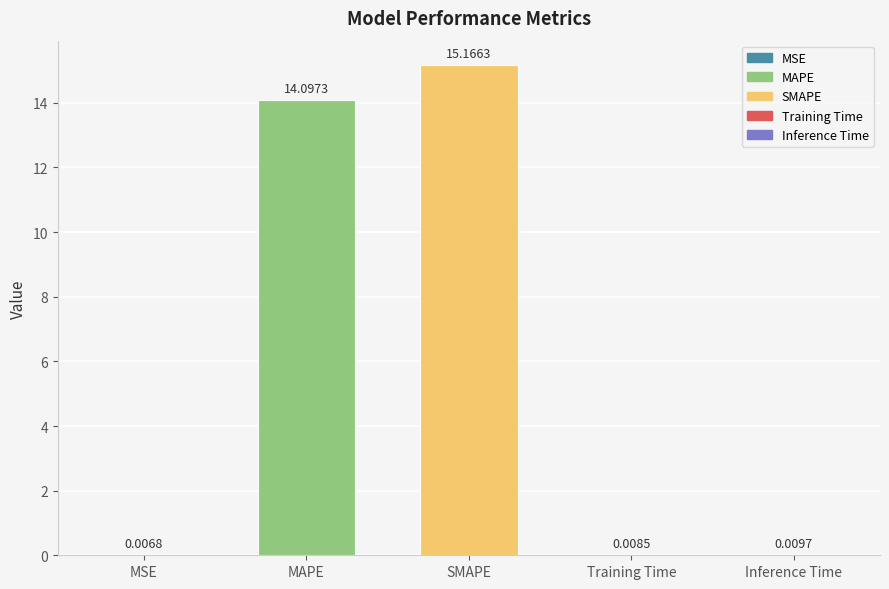

What is the sum of the values at Training Time and SMAPE?

15.2